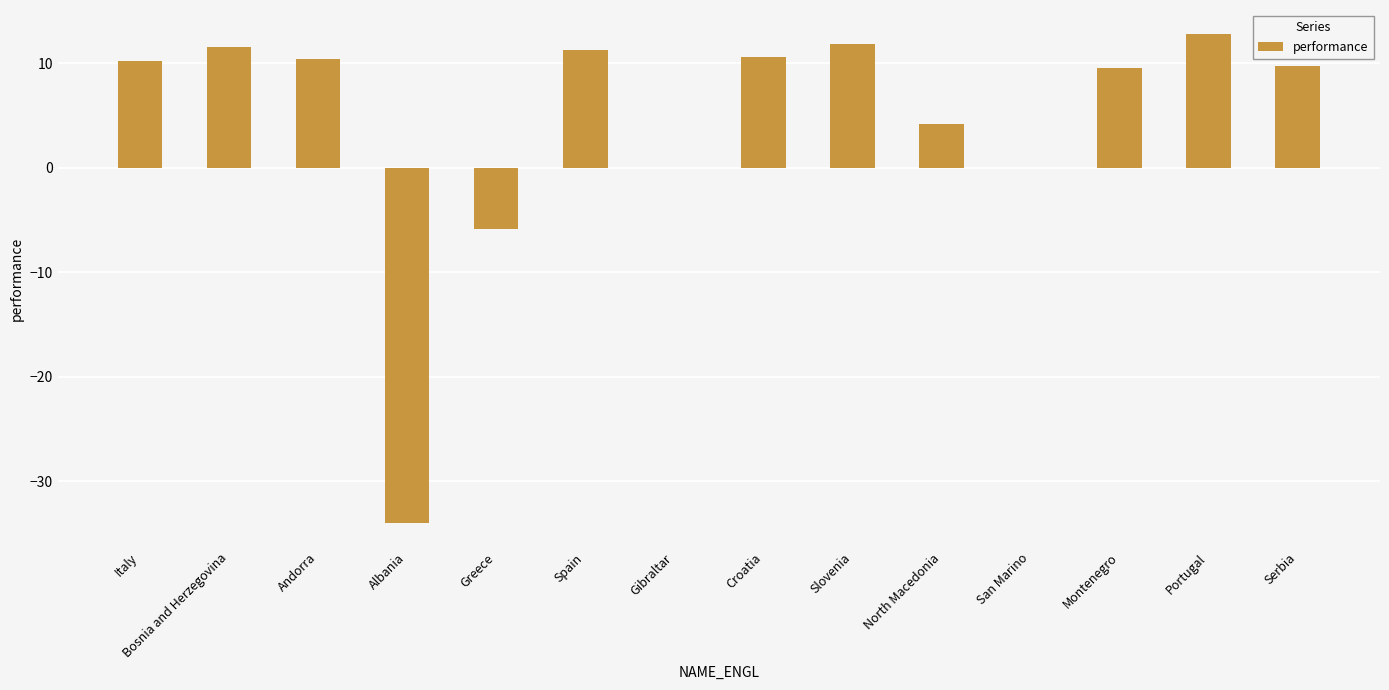

Is it true that the value at Bosnia and Herzegovina is 11.5?

True